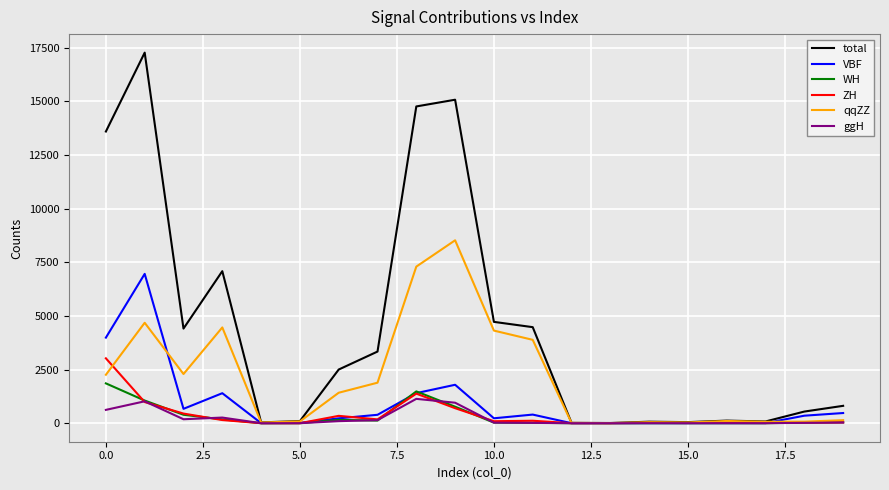

What is the maximum value for qqZZ?

8520.5